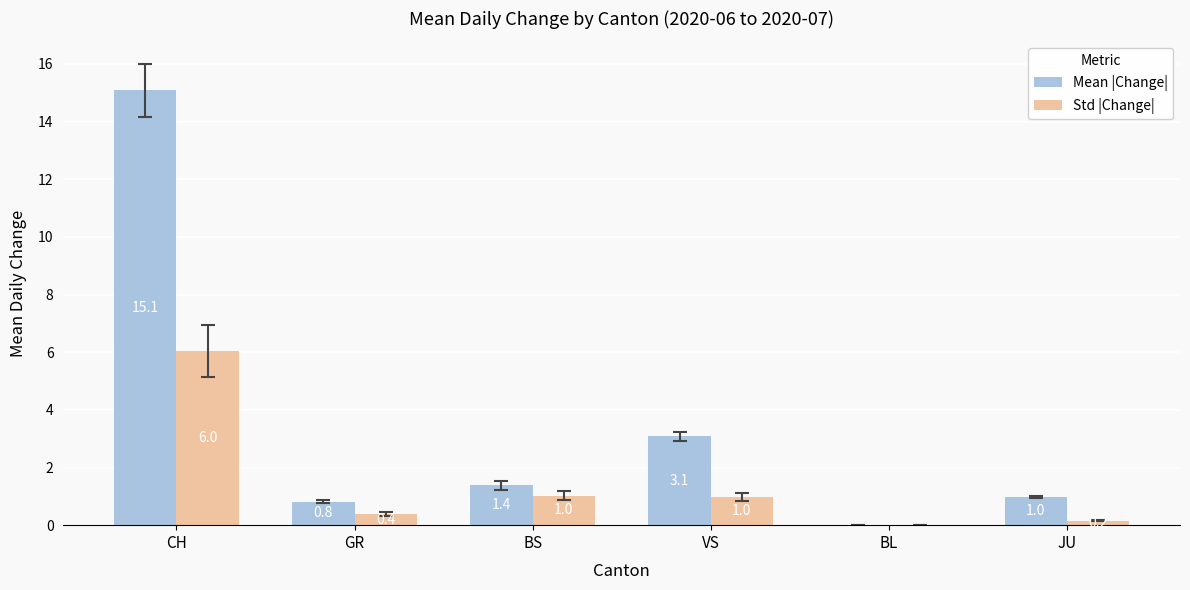

How many groups of bars are there?

6